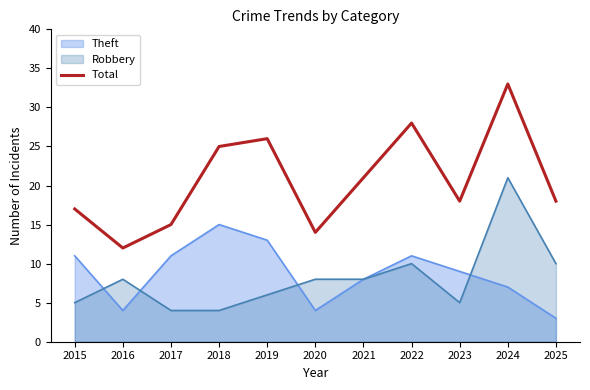

True or false: the data shows 17 at 2015.

True